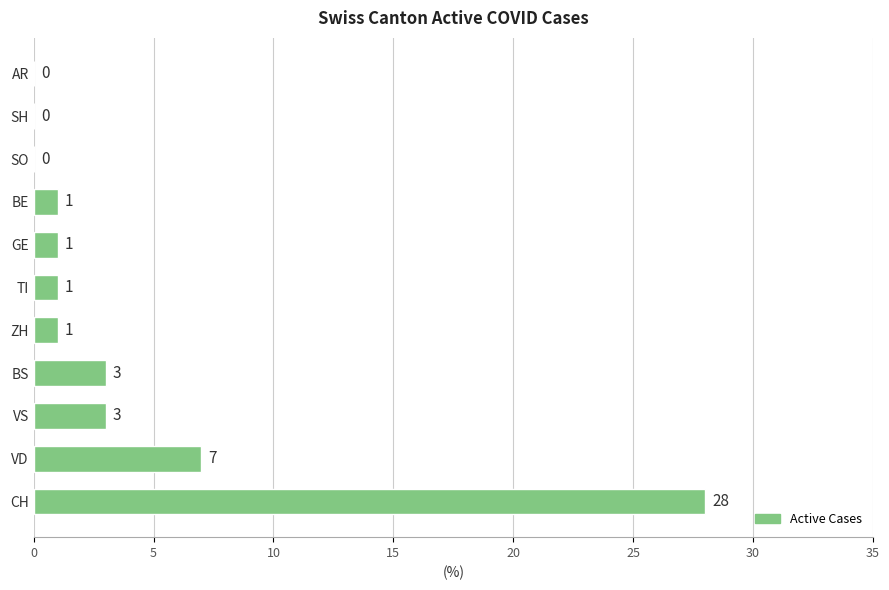

What is the maximum value shown in the chart?

28